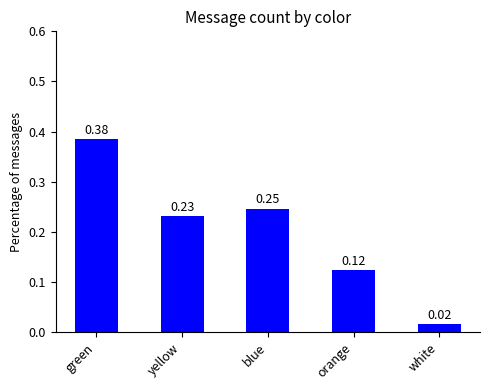

At which category does the chart reach its minimum across all series?

white